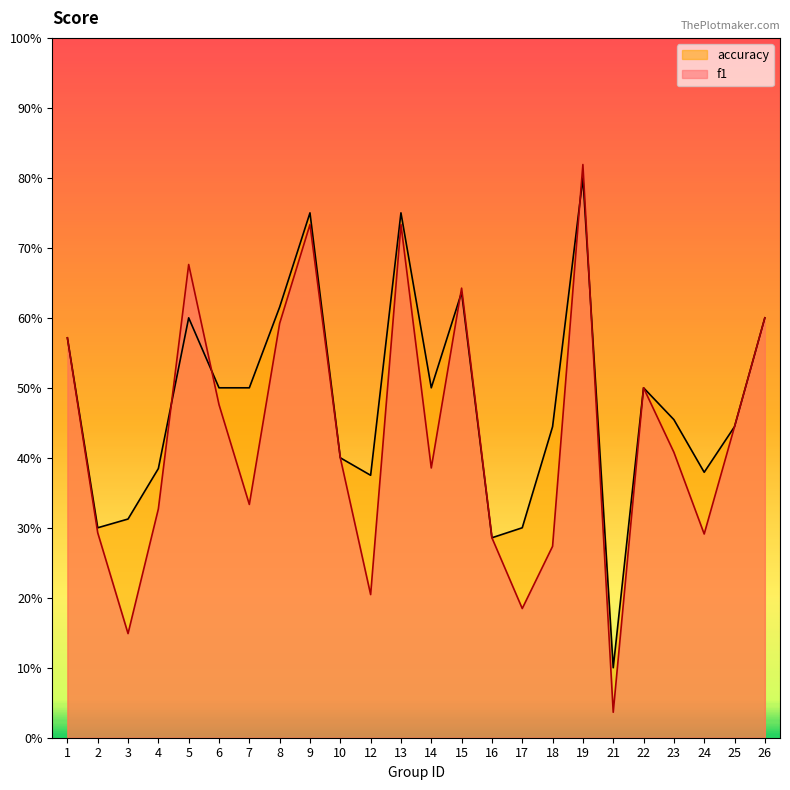

Which category has the highest value in the f1 series?

19